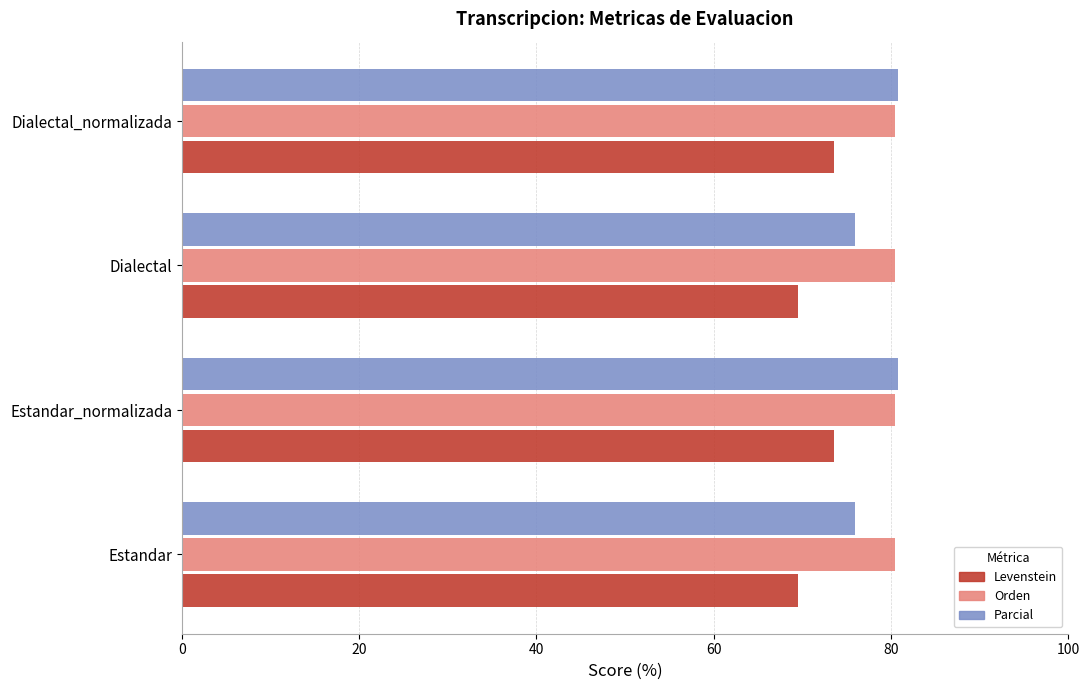

True or false: Levenstein has a value of 97.5 at Estandar_normalizada.

False